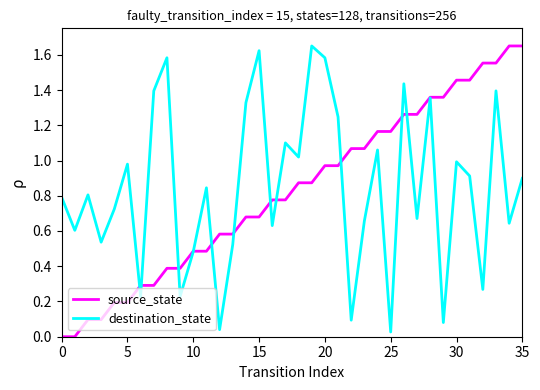

Is this an area chart (filled region under the line)?

No